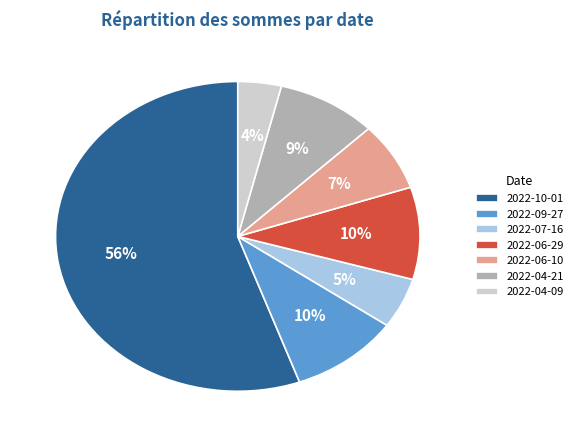

Is the sum of 2022-06-29 and 2022-04-21 greater than half?

No